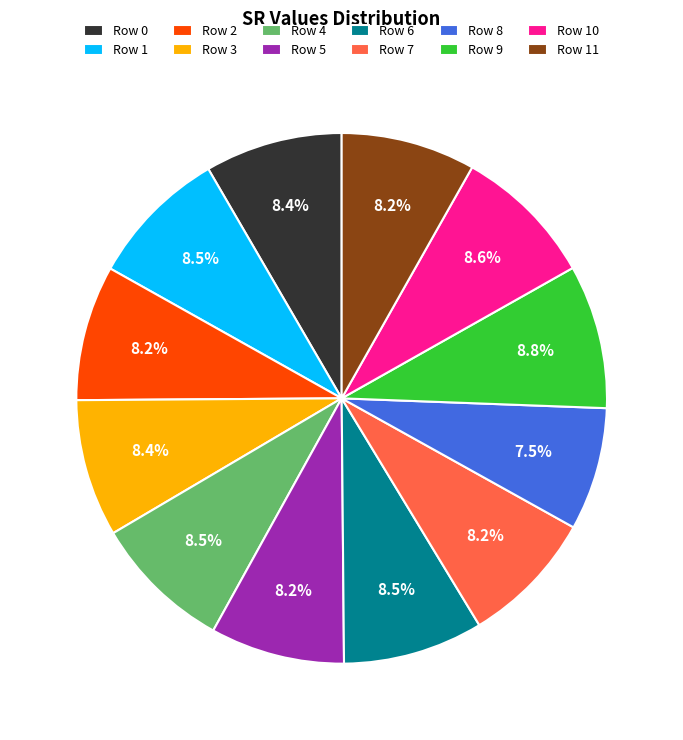

To the nearest percent, what is the difference between the largest and smallest slice percentages?

1%